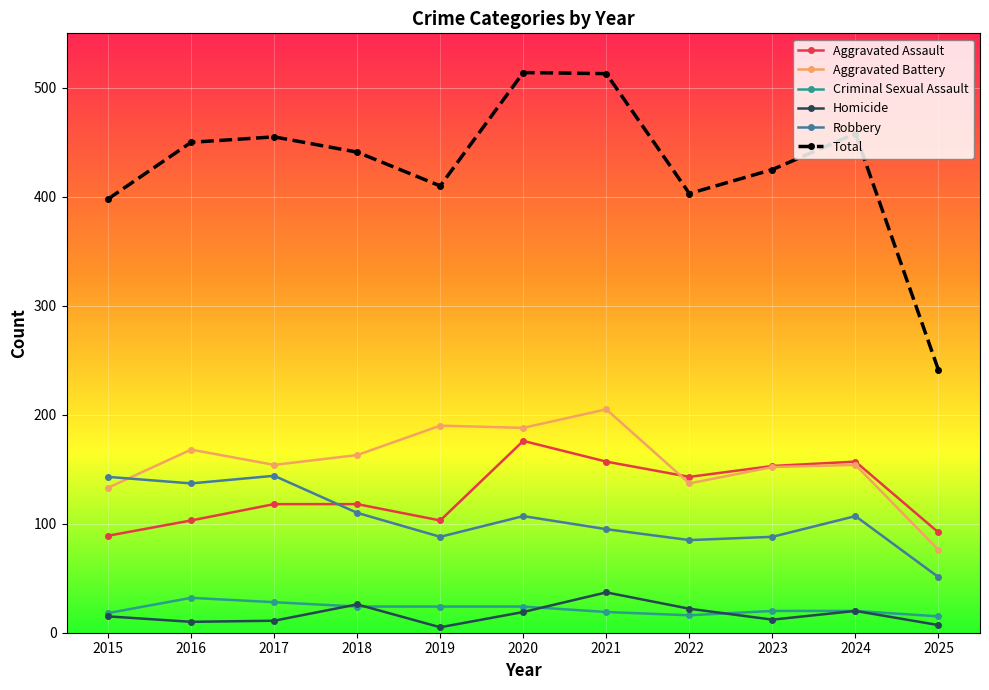

How many values in the Homicide series are below 15?

5